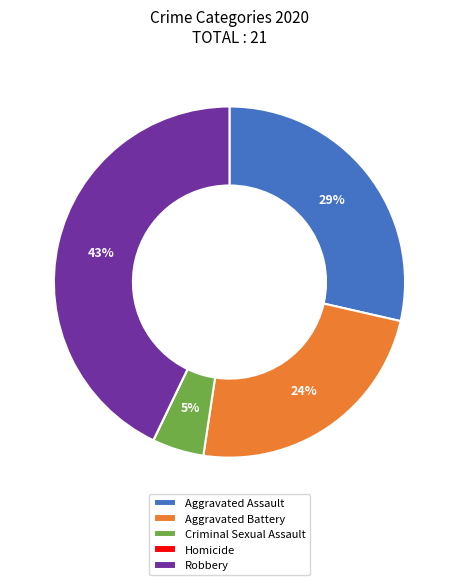

To the nearest percent, what portion does Robbery represent?

43%